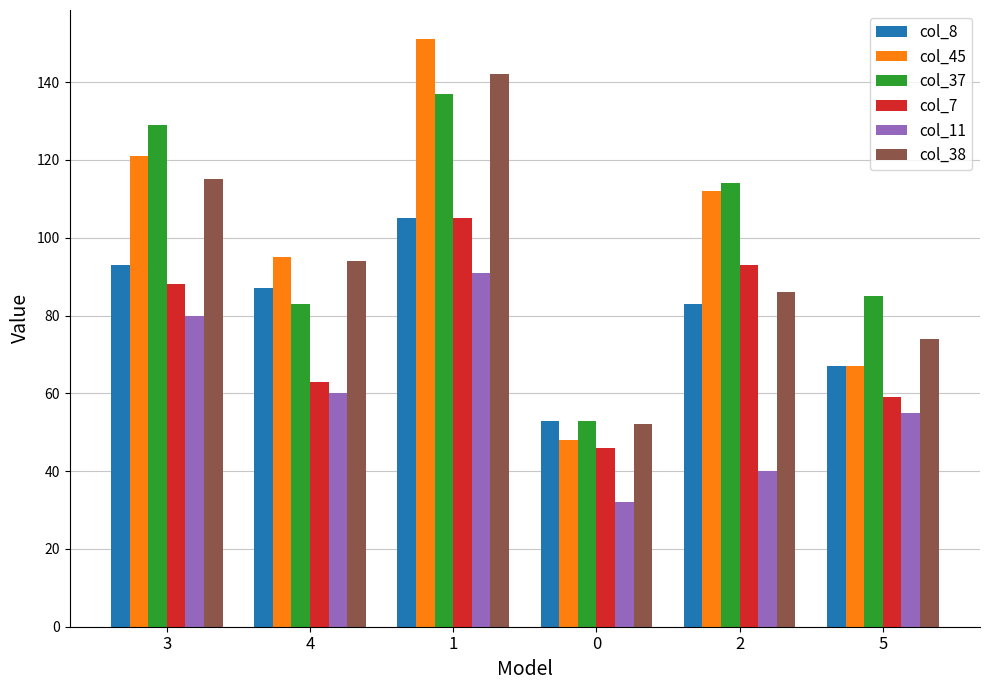

Reading left to right, extract all data points from this chart.

col_8: 93	87	105	53	83	67
col_45: 121	95	151	48	112	67
col_37: 129	83	137	53	114	85
col_7: 88	63	105	46	93	59
col_11: 80	60	91	32	40	55
col_38: 115	94	142	52	86	74